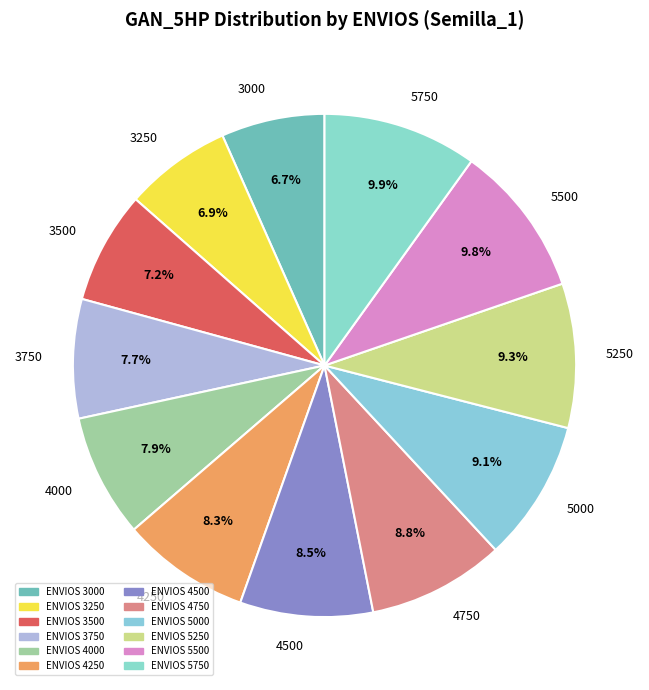

Does 3750 represent more than half of the total?

No